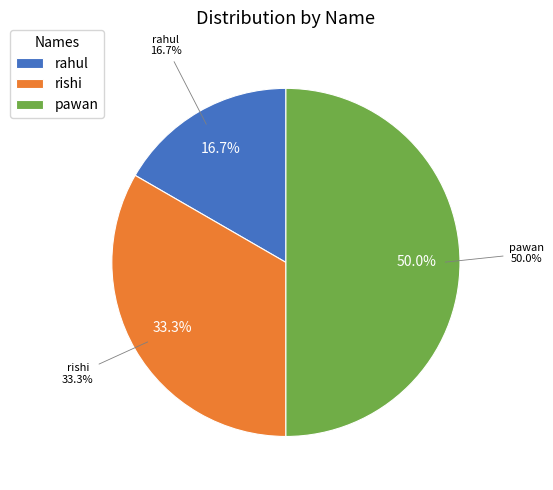

How many segments does this pie chart have?

3